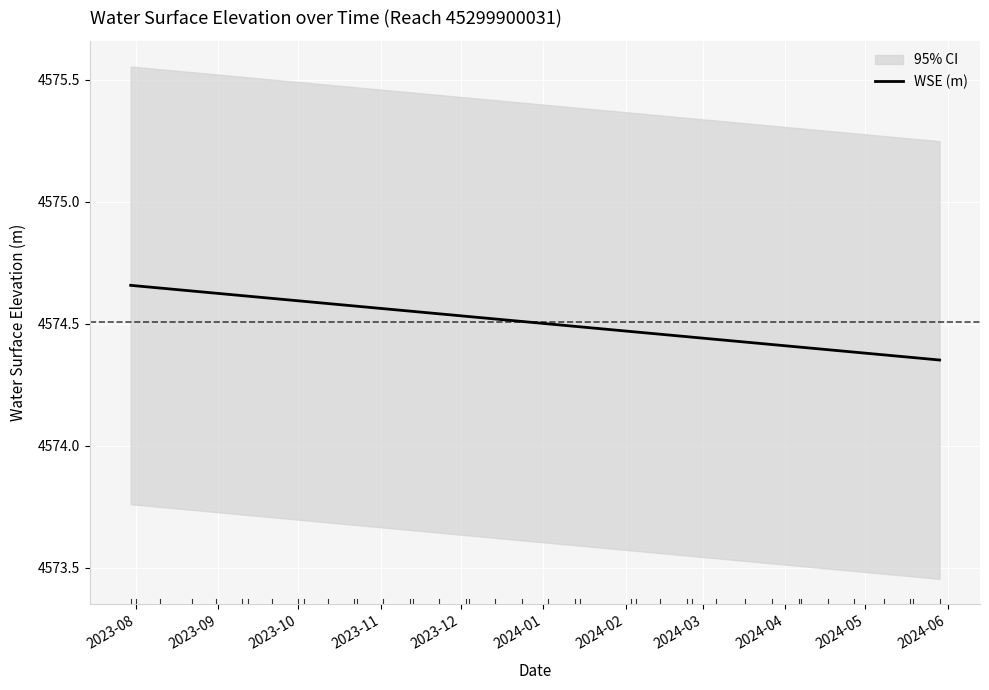

Does the chart display data point markers on the line(s)?

No